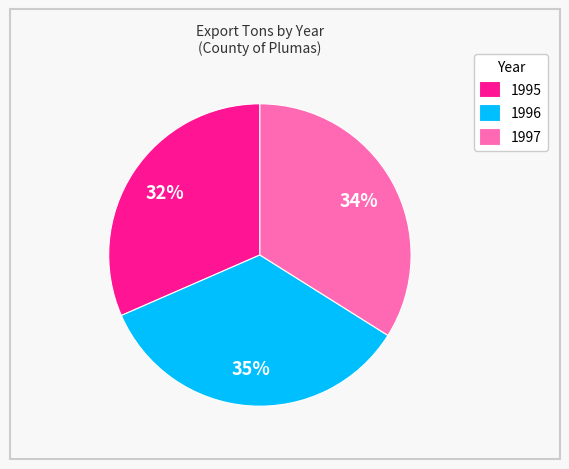

What is the largest slice in the pie chart?

1996